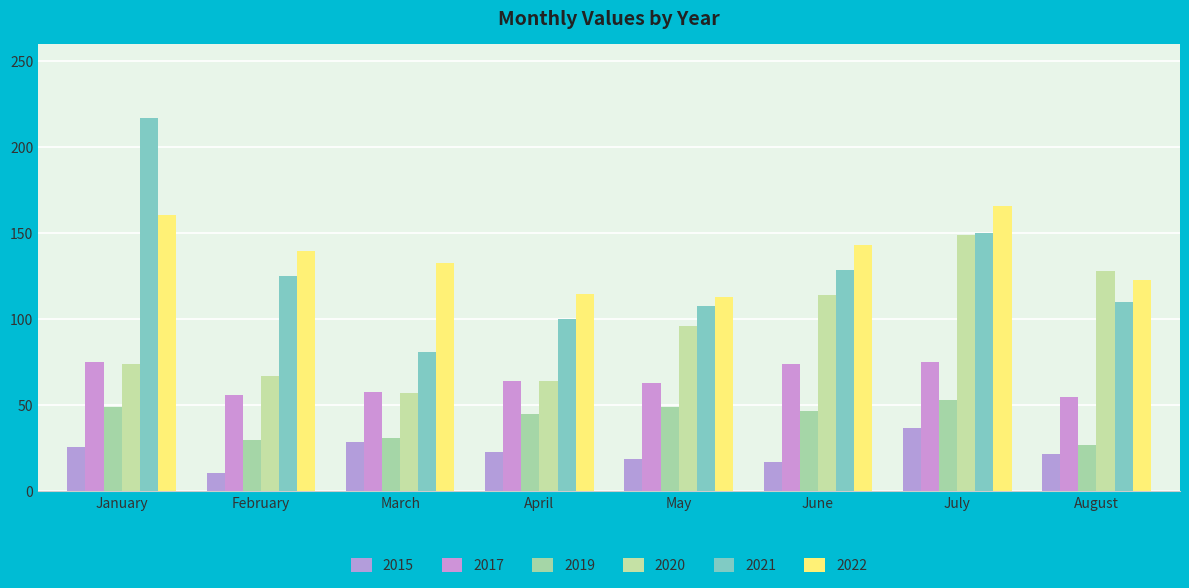

What is the value of the 2019 bar at the 7th from the left?

53